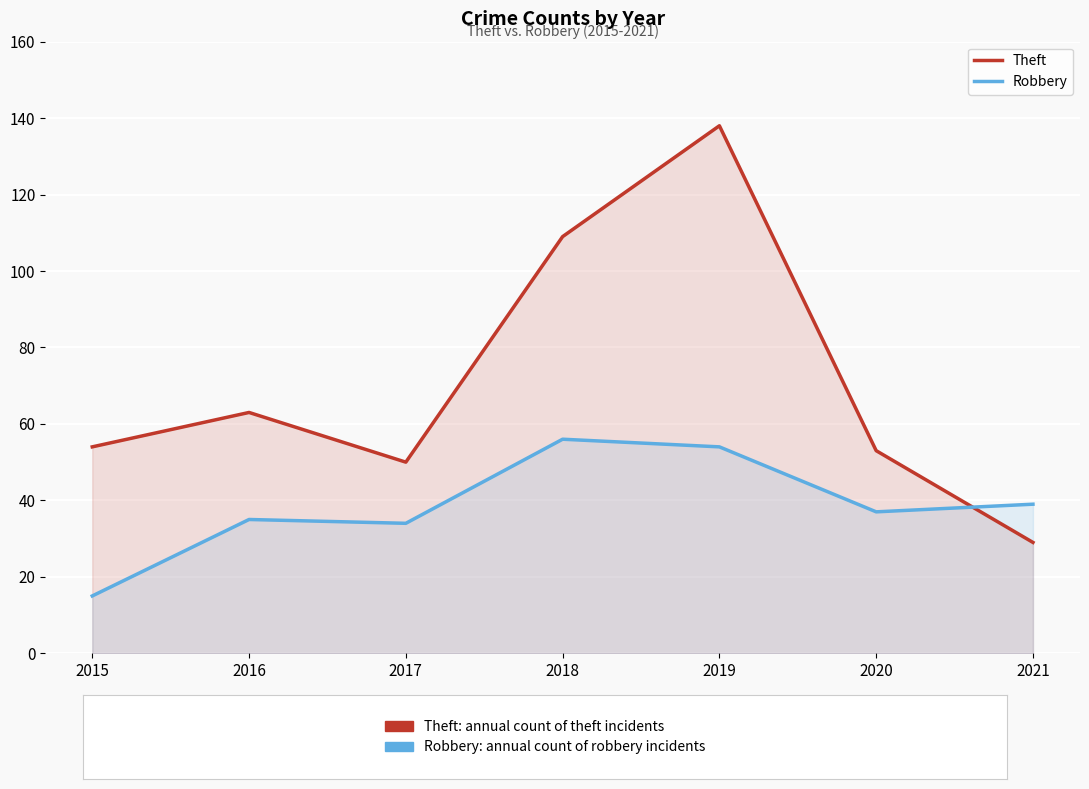

Which category has the lowest value across all series?

2015